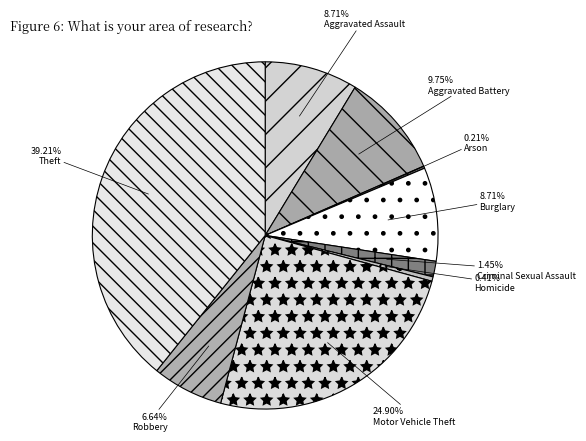

To the nearest percent, what percentage of the pie is Aggravated Battery?

10%